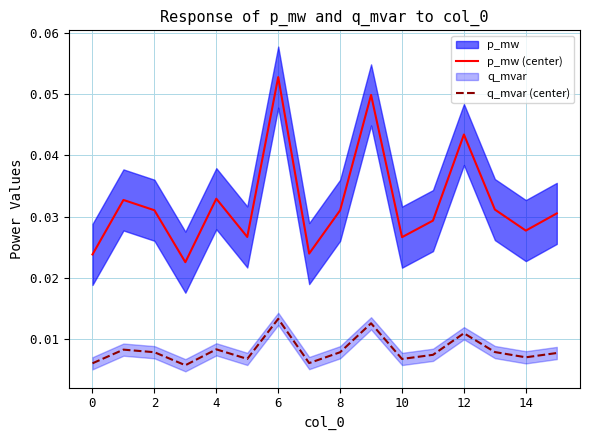

List the series in order of their peak value, lowest first.

q_mvar (center), p_mw (center)